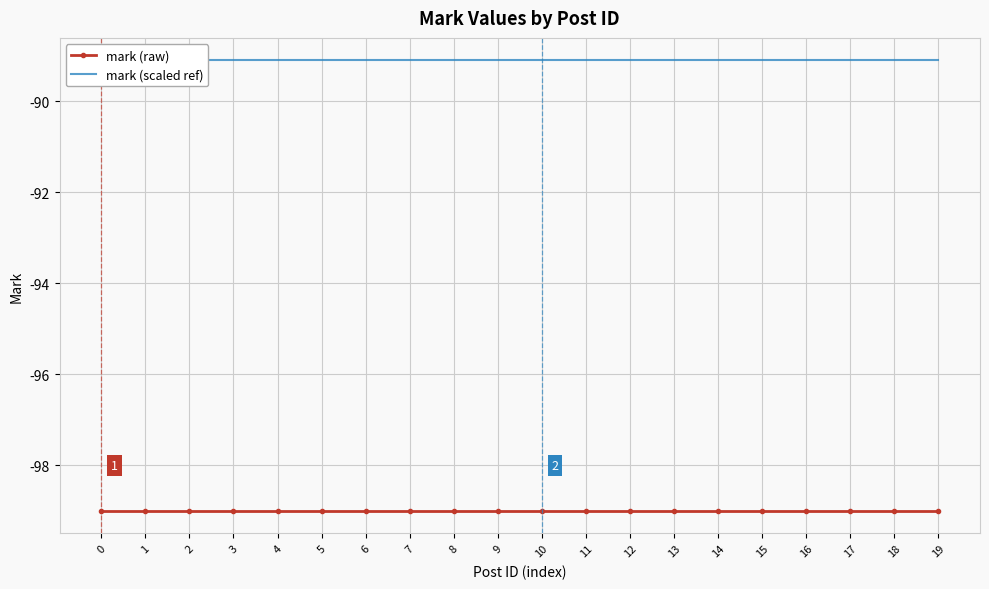

True or false: mark (scaled ref) has a value of -160.0 at 5.

False